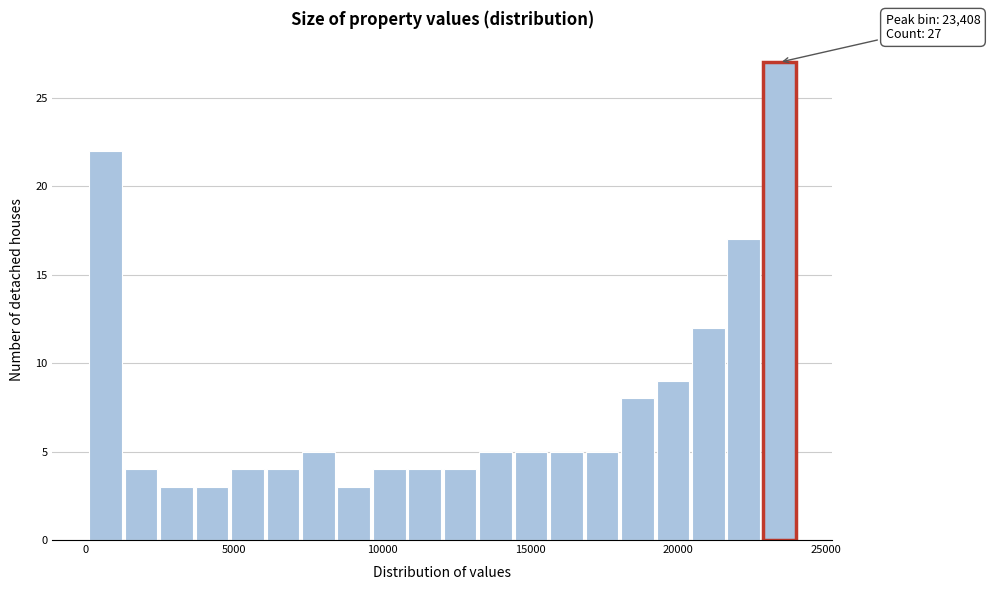

Read against the x-axis, roughly where is the centre of the tallest bar?

23500